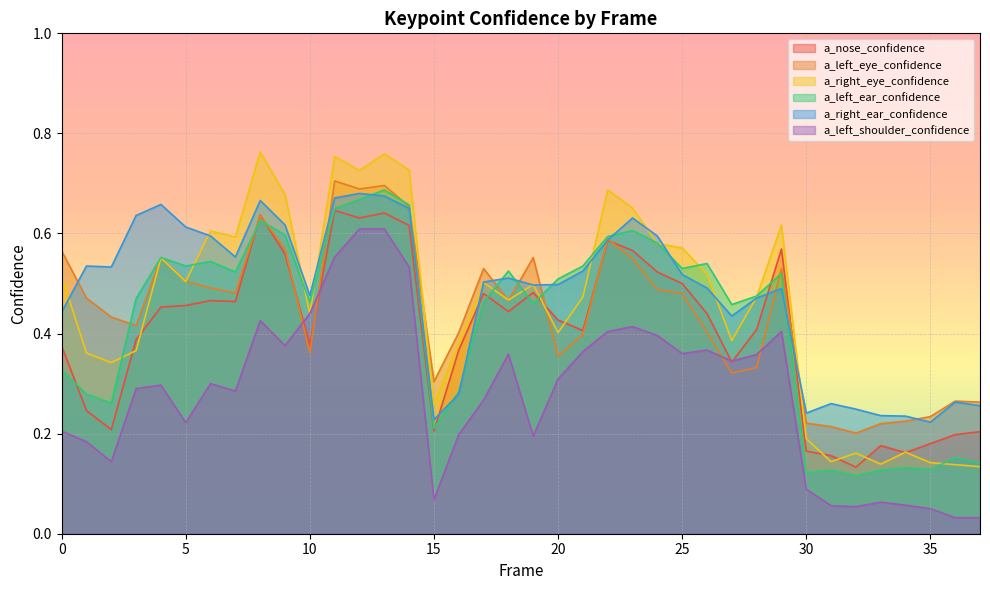

Rank the series at 17 from lowest to highest value.

a_left_shoulder_confidence, a_left_ear_confidence, a_nose_confidence, a_right_eye_confidence, a_right_ear_confidence, a_left_eye_confidence